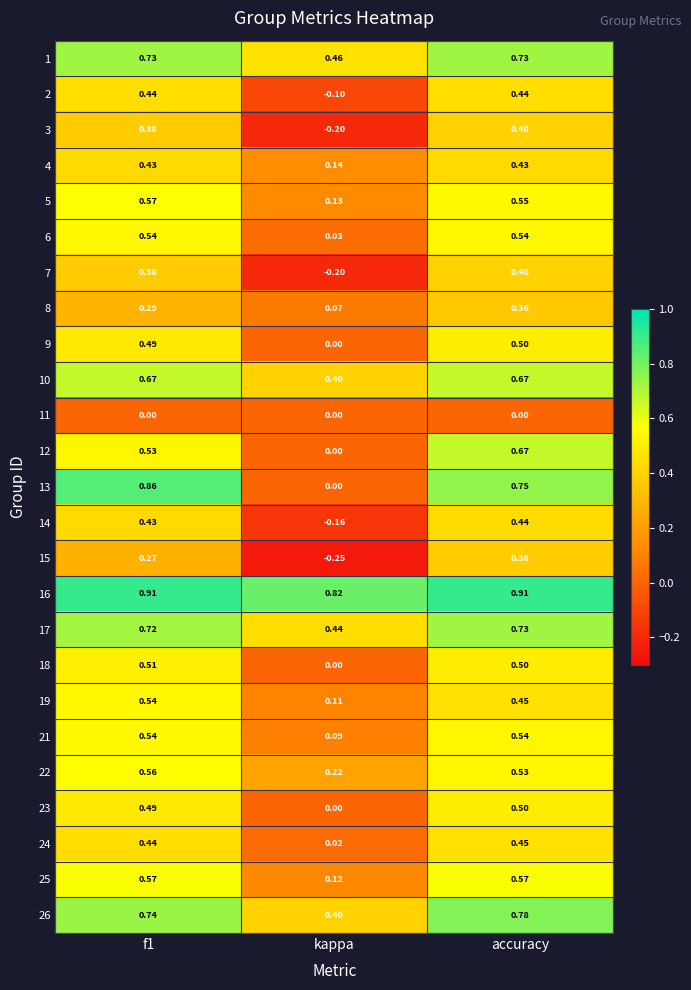

At which category is the sum across all series the highest?

accuracy